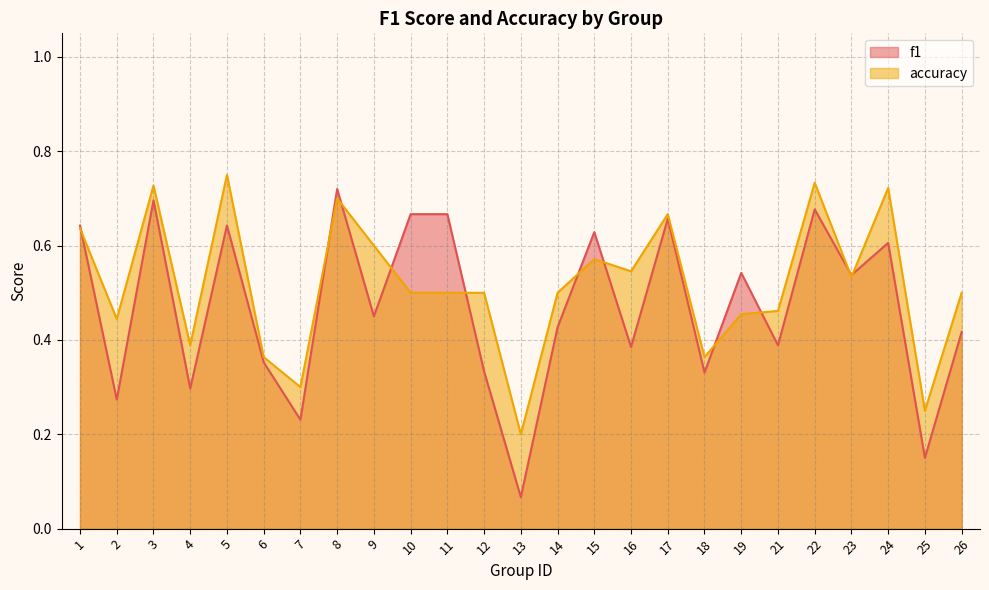

The value of f1 at 16 is 0.6. True or false?

False